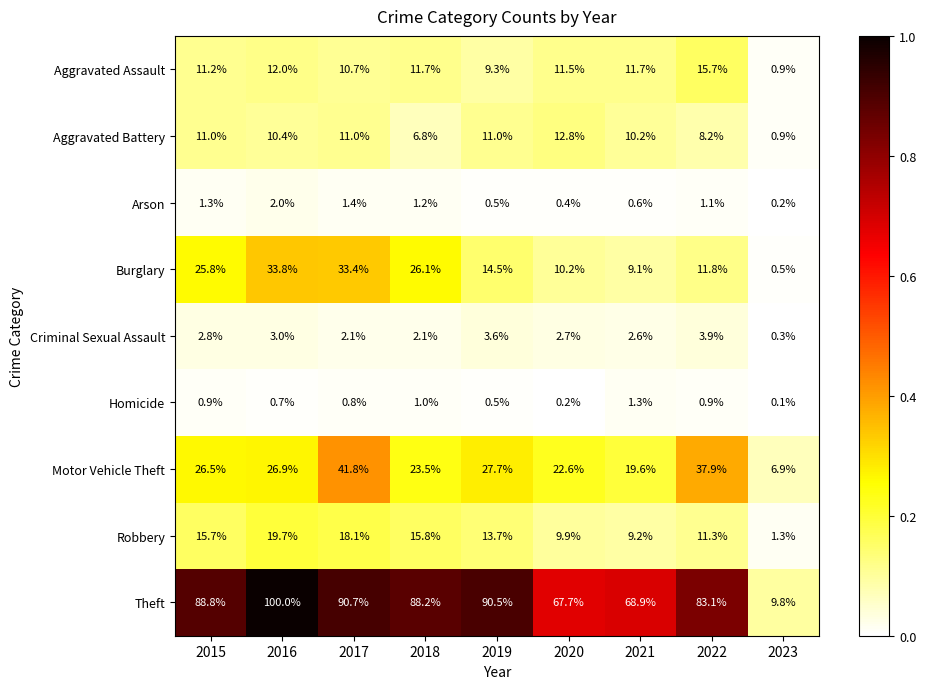

At how many categories does at least one series exceed 0?

9